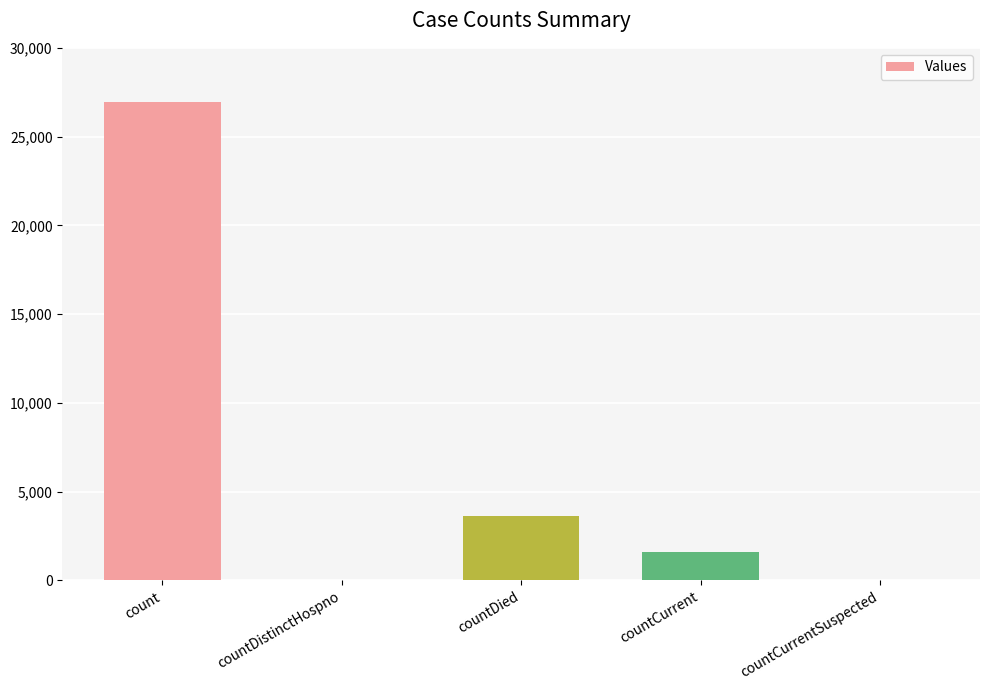

Where is the data nearest to the value 13486?

countDied